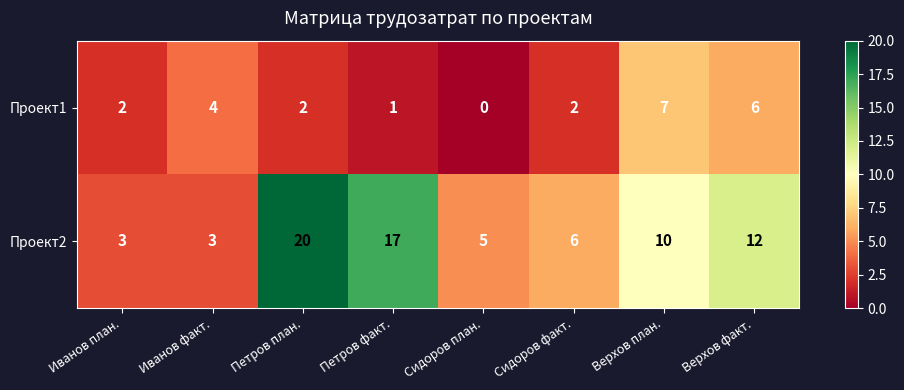

At which category is the sum across all series the highest?

Петров план.